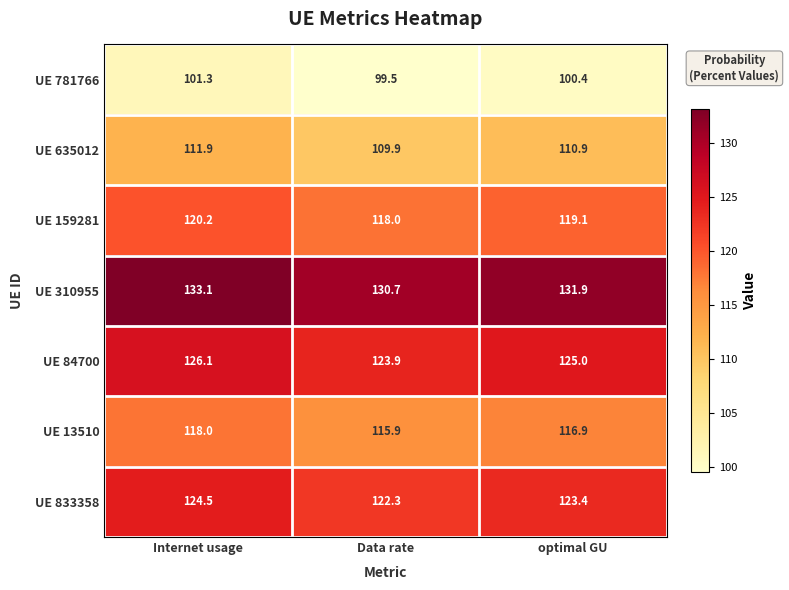

What is the difference between the maximum and minimum values in the UE 781766 series?

1.8